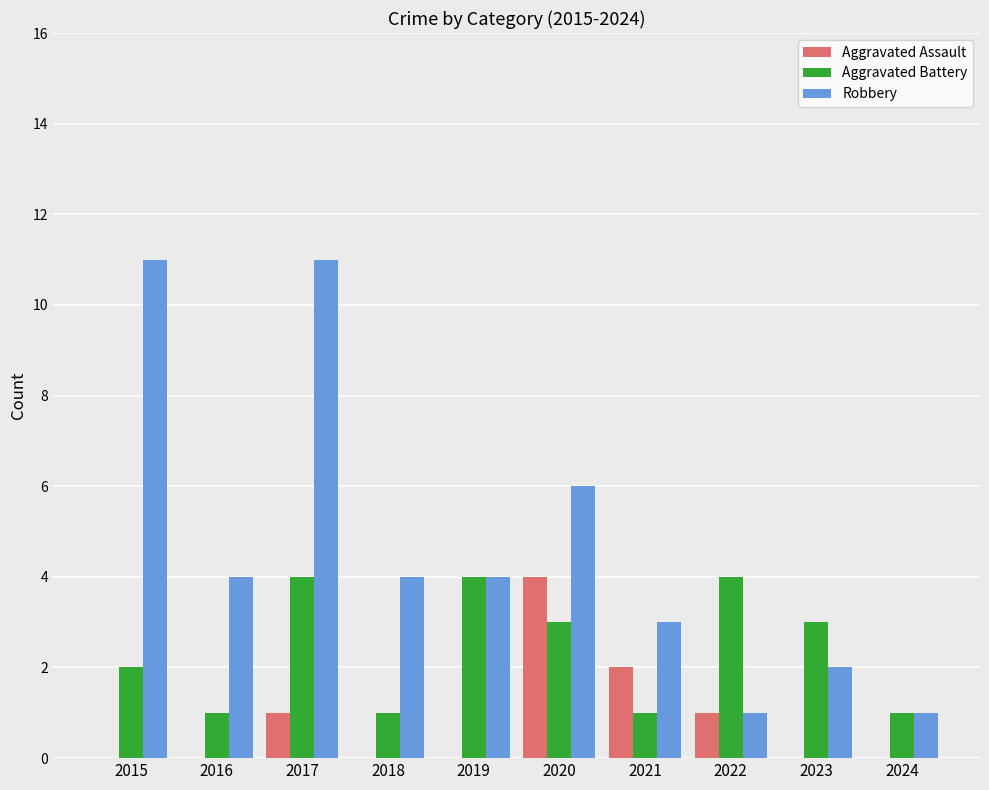

What is the highest value of the Aggravated Assault series?

4